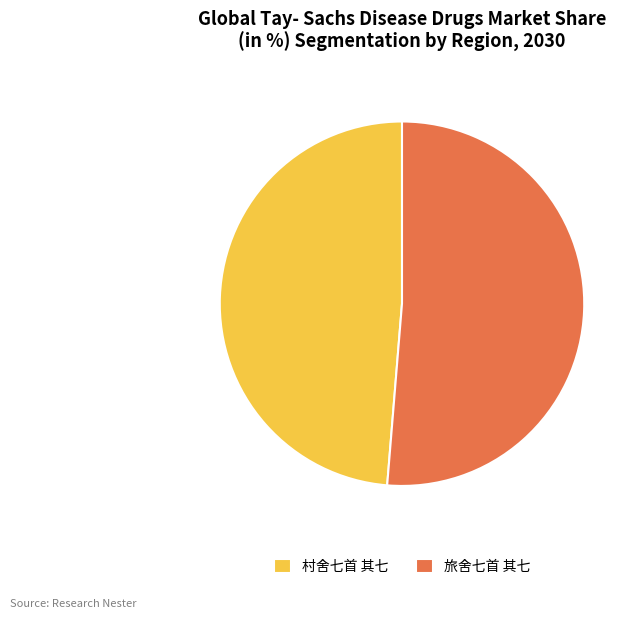

How many slices are in this pie chart?

2